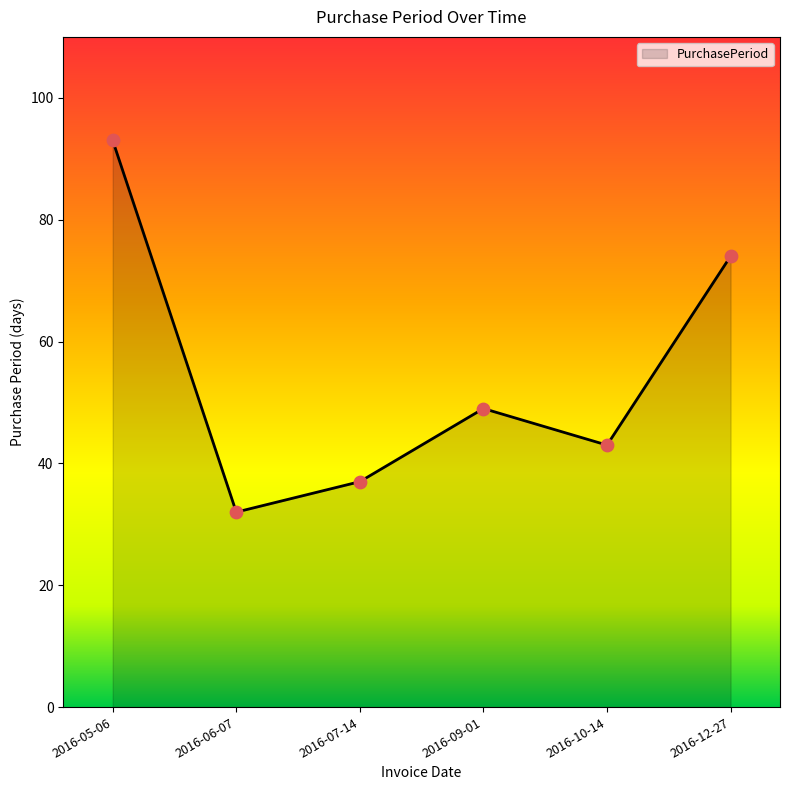

What is the ratio of the value at 2016-05-06 to the value at 2016-07-14?

2.5